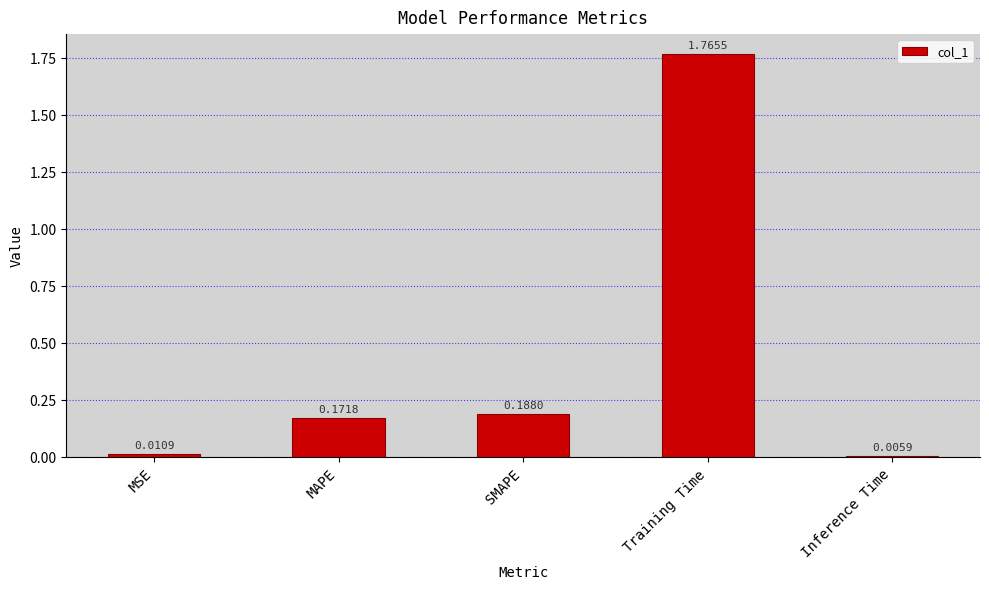

Which label corresponds to the largest value in the chart?

Training Time